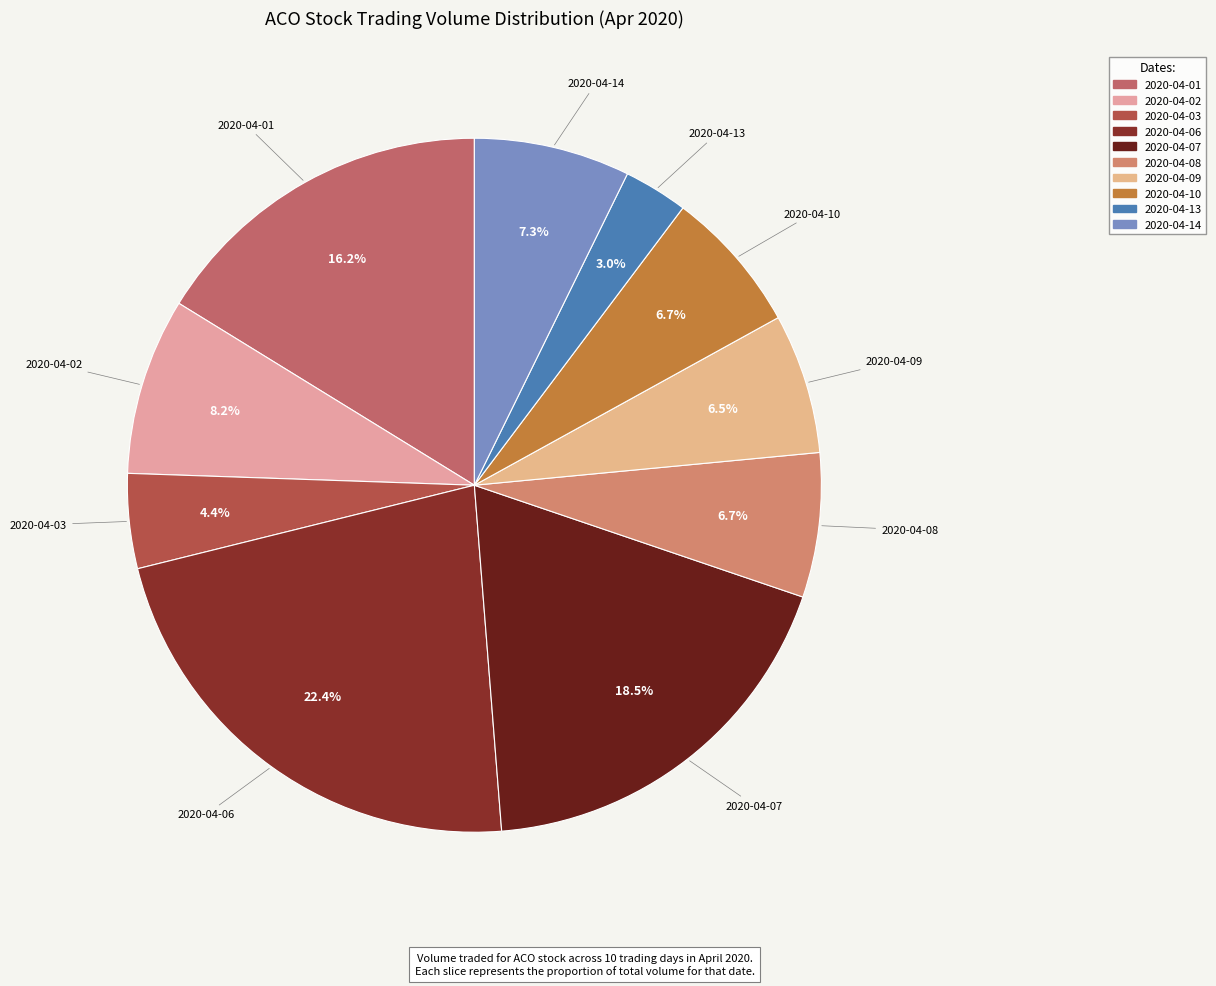

How many segments does this pie chart have?

10